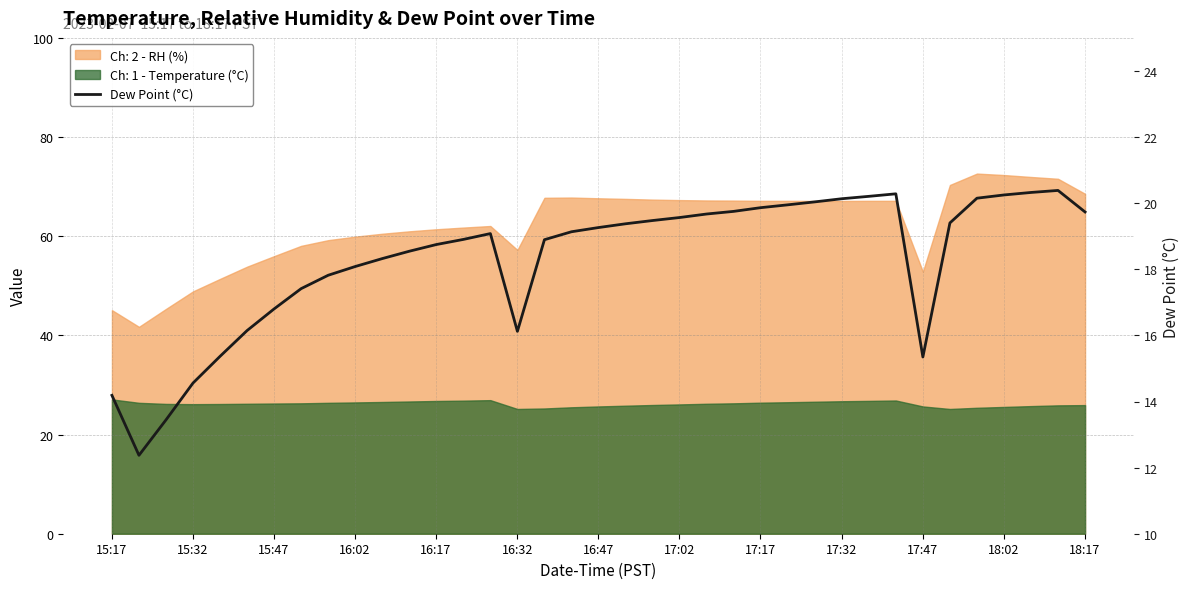

True or false: there are more than 2 points higher than both neighbors.

True